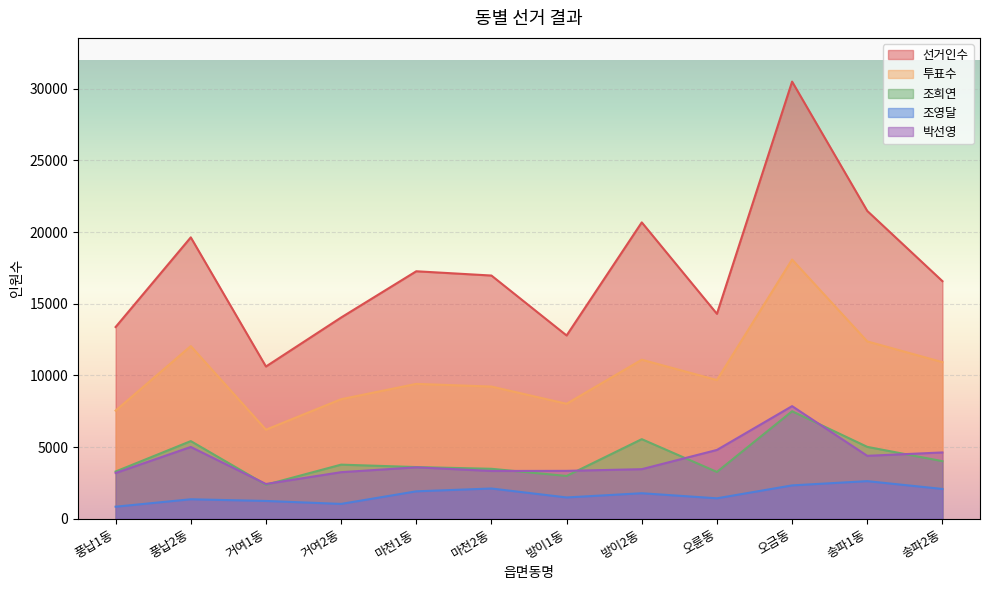

Which series has the largest range (max minus min)?

선거인수